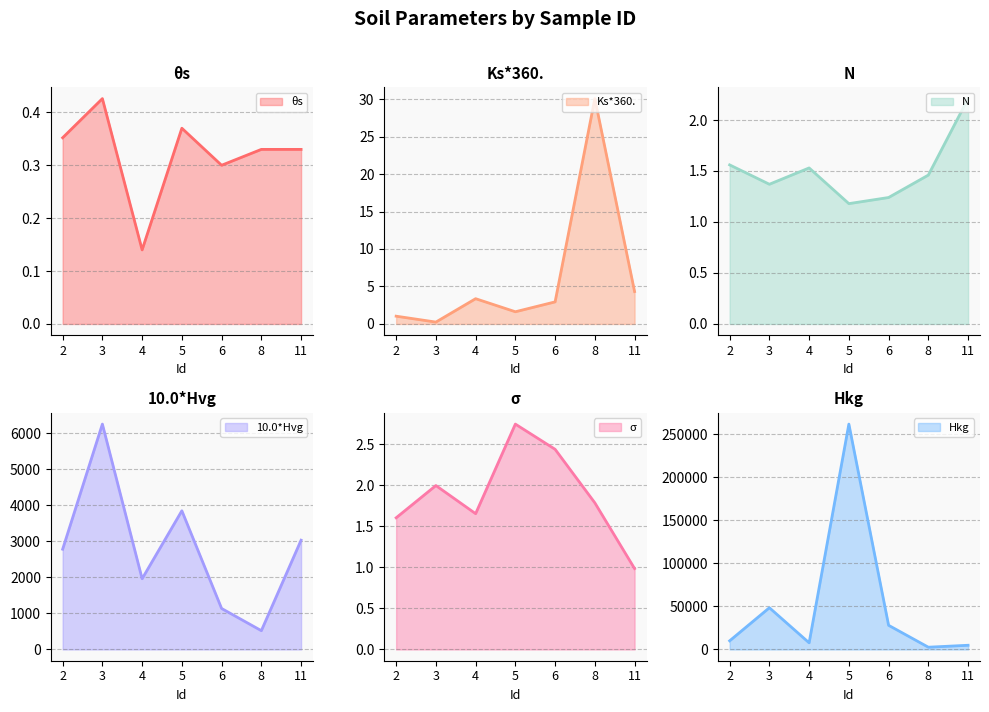

The value of Hkg at 8 is 4673.2. True or false?

False